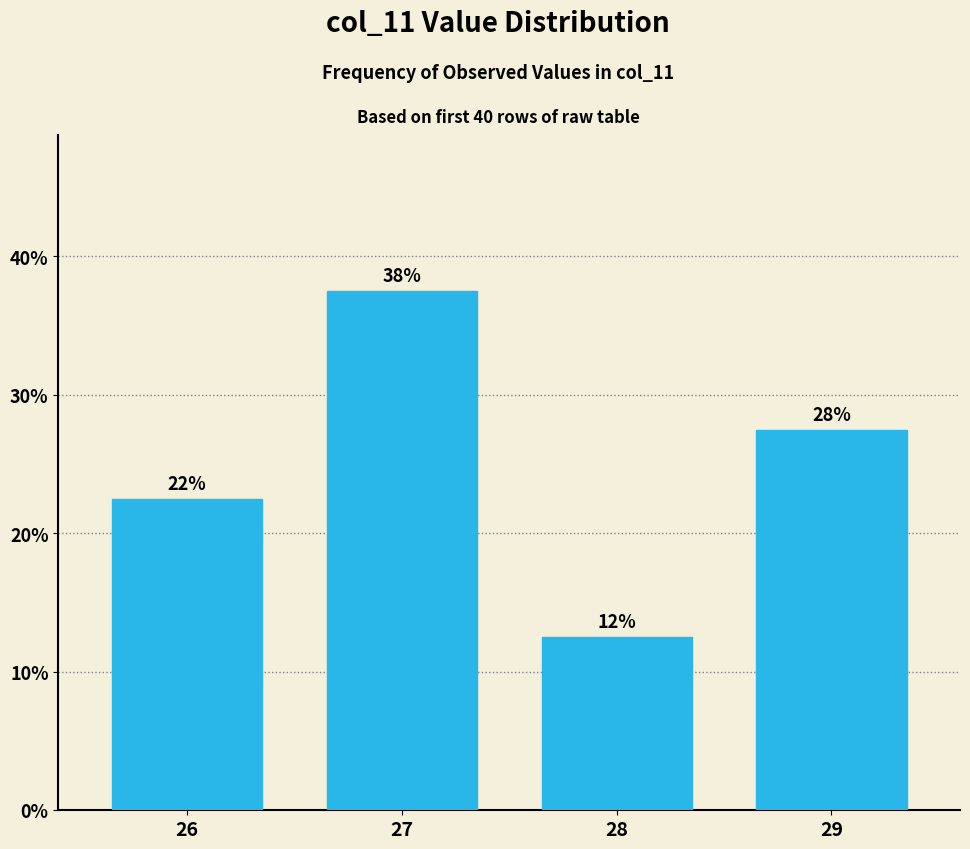

Which label corresponds to the smallest value in the chart?

28